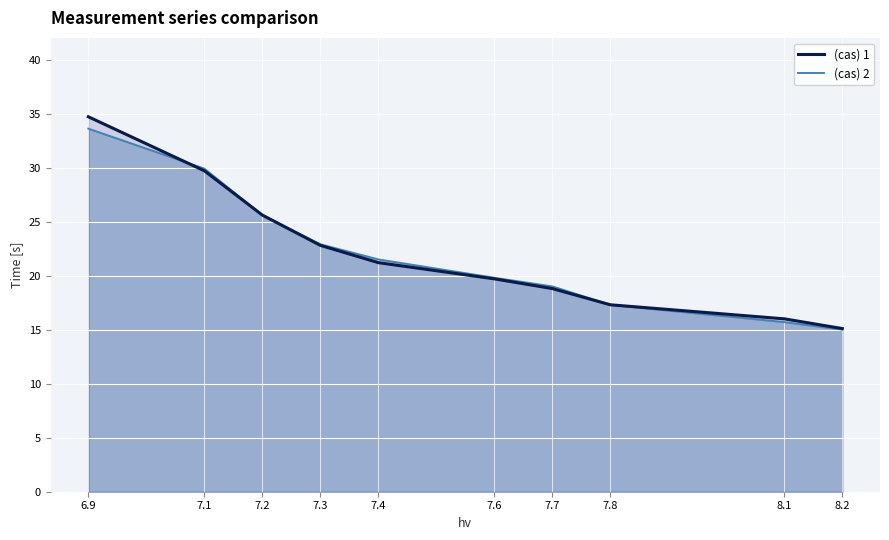

Rank the categories by (cas) 1 value from lowest to highest.

8.2, 8.1, 7.8, 7.7, 7.6, 7.4, 7.3, 7.2, 7.1, 6.9